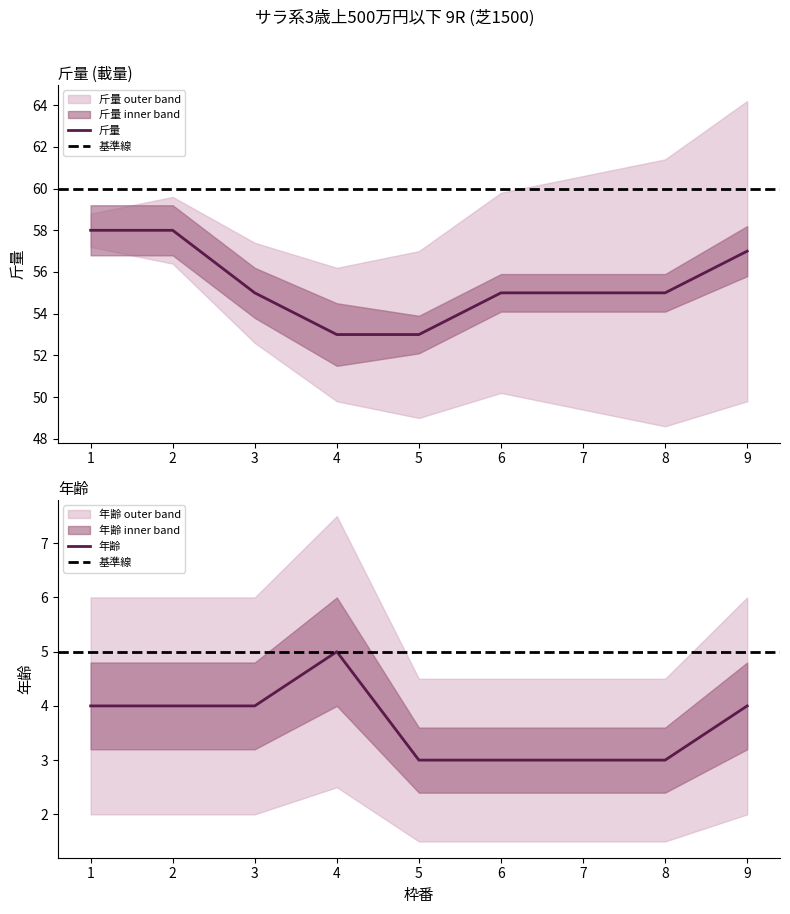

What is the sum of the 斤量 values at 1 and 5?

111